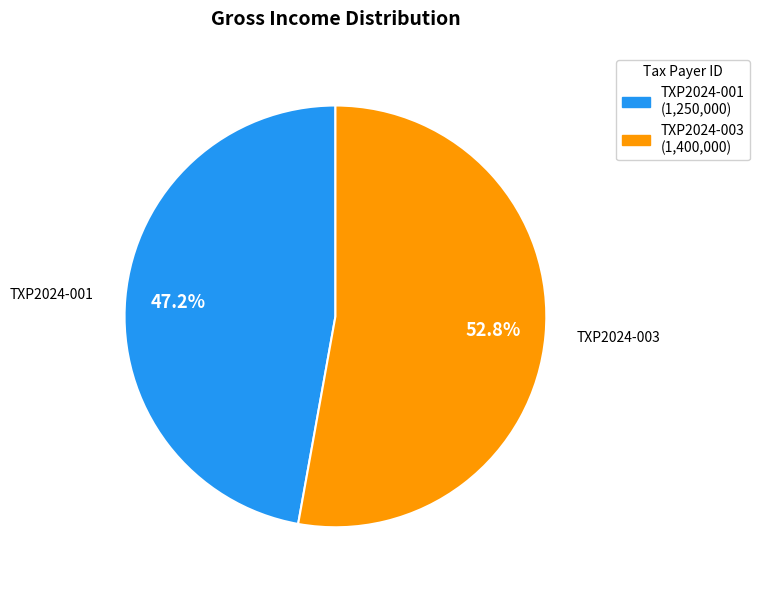

Is TXP2024-003 the majority of the pie?

Yes